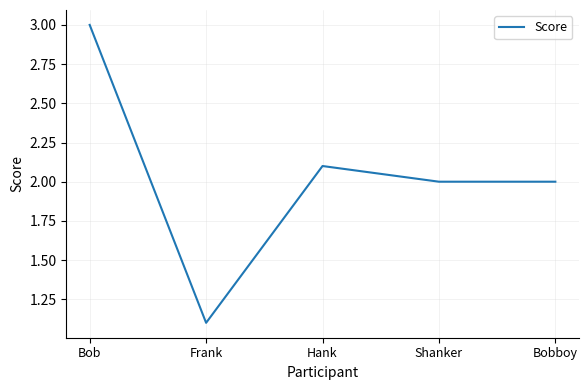

How many interior local peaks (higher than both neighbors) does the data have?

1